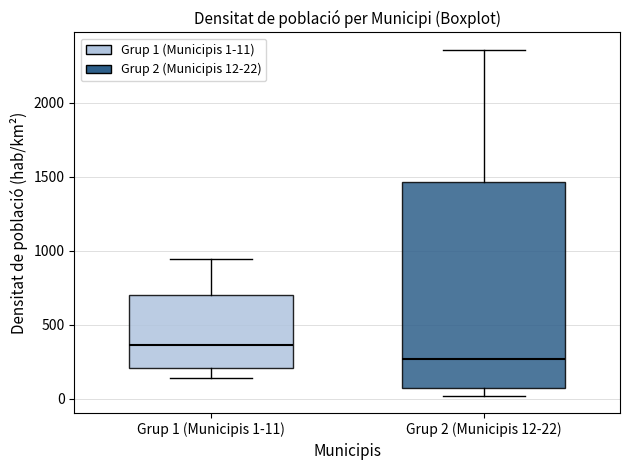

Reading left to right, read every box against the y-axis: the position of its median line, the range the box covers, and the ends of its whiskers. The values are not printed on the chart, so give them approximately, as read against the axis.

Grup 1 (Municipis 1-11): median 350, box 200 to 700, whiskers 150 to 950
Grup 2 (Municipis 12-22): median 250, box 50 to 1450, whiskers 0 to 2350